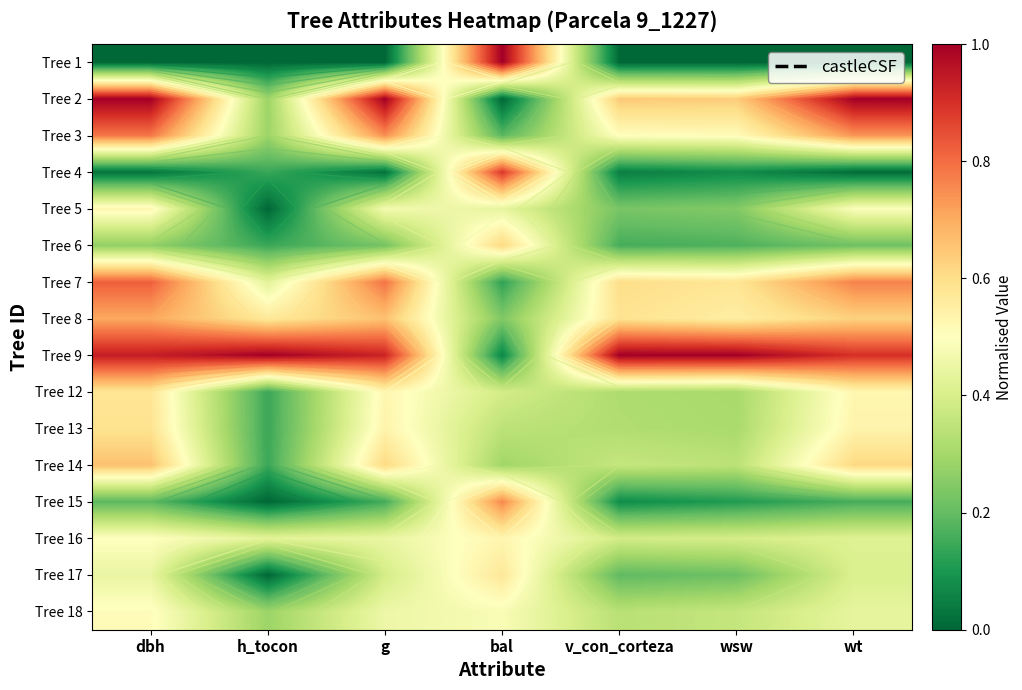

List the series in order of their peak value, lowest first.

Tree 18, Tree 5, Tree 16, Tree 17, Tree 12, Tree 13, Tree 6, Tree 14, Tree 8, Tree 15, Tree 3, Tree 7, Tree 4, Tree 1, Tree 2, Tree 9